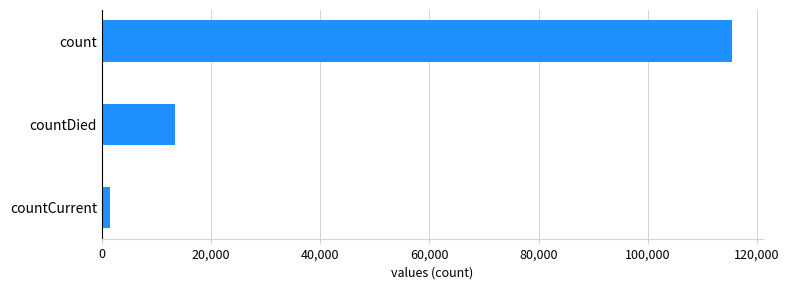

Is it true that the value at count is 115379?

True